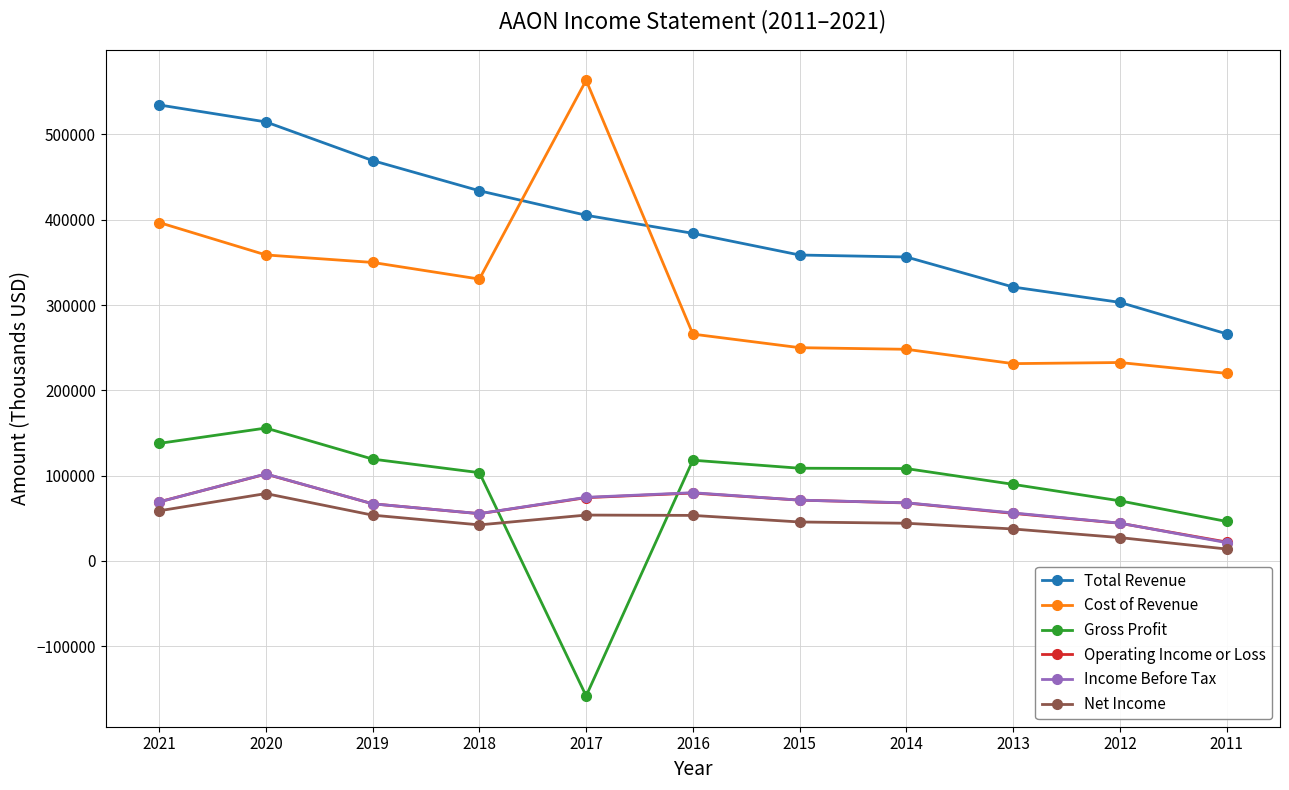

Where do Cost of Revenue and Total Revenue first cross each other?

2018 and 2017